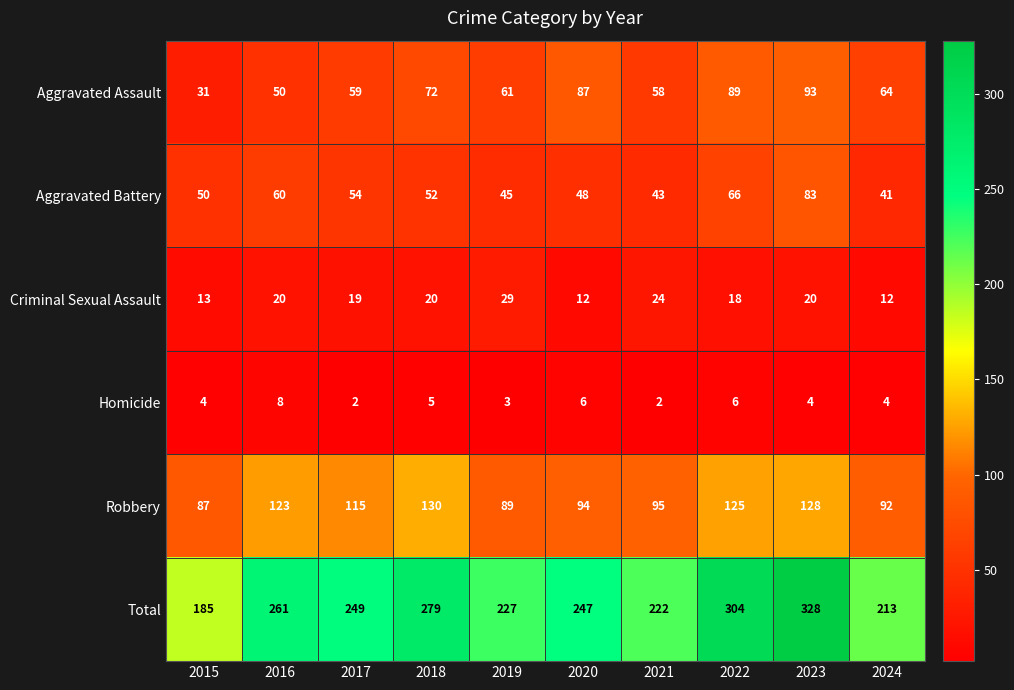

Count the number of data series in this chart.

6